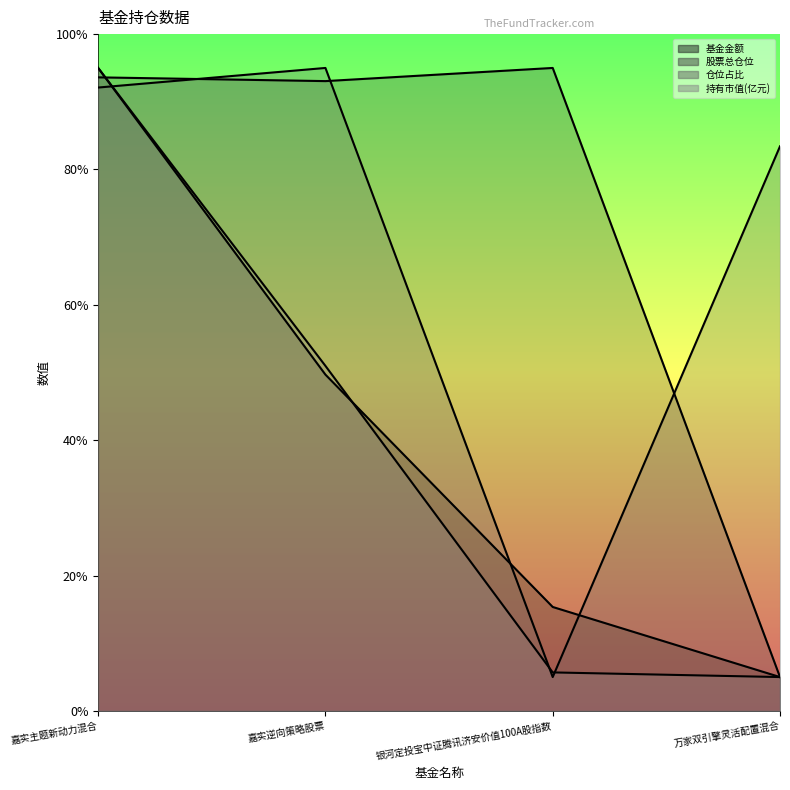

What is the maximum value shown in the chart?

95.0